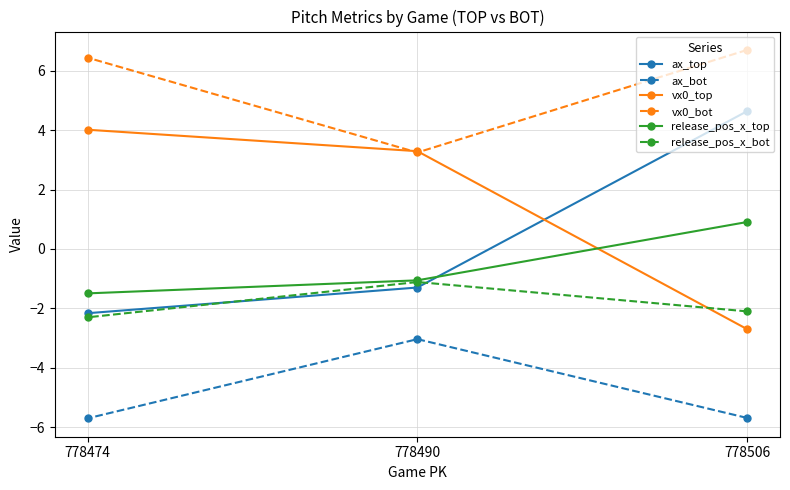

What is the lowest value of the ax_bot series?

-5.7